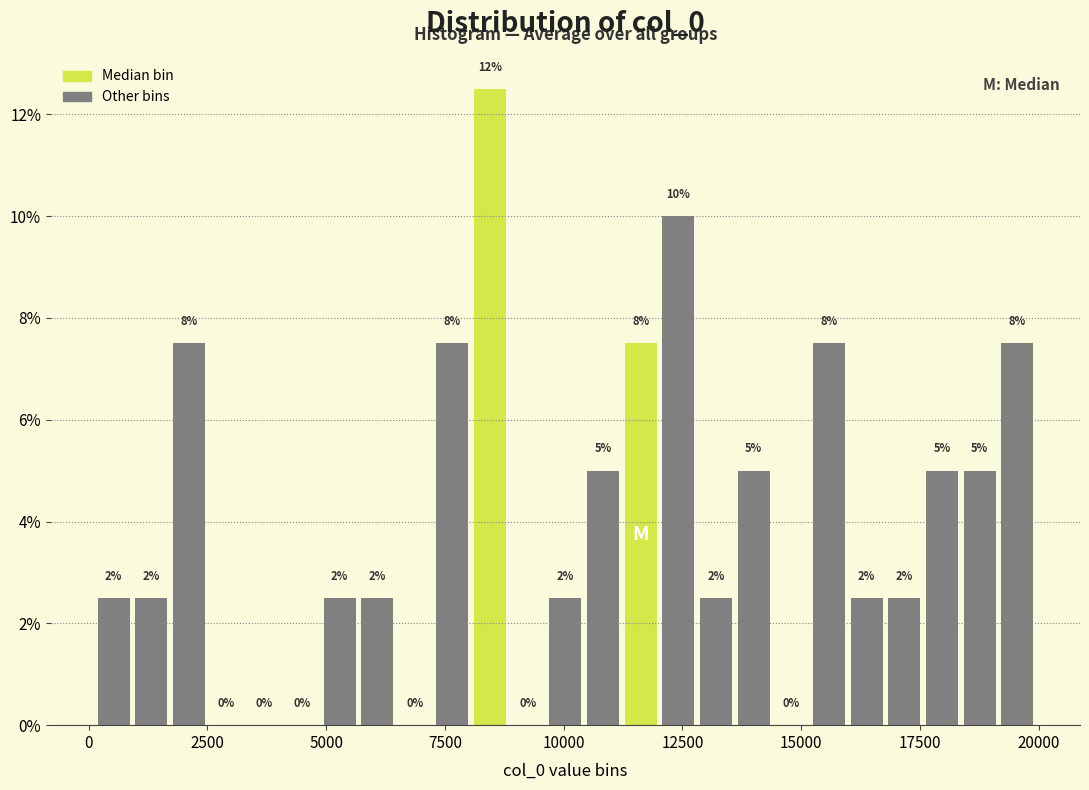

Around what value on the x-axis is the tallest bar? Give the approximate position of its centre, as read against the axis.

8500